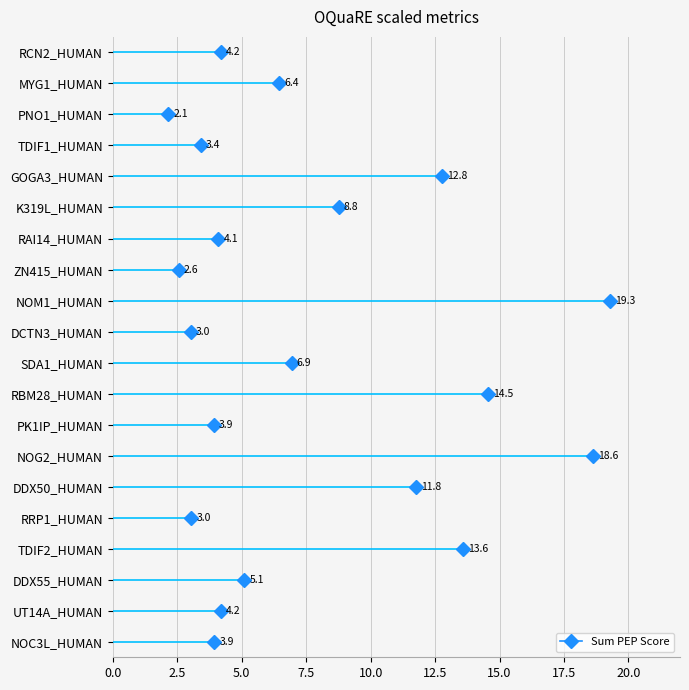

What is the maximum value shown in the chart?

19.3